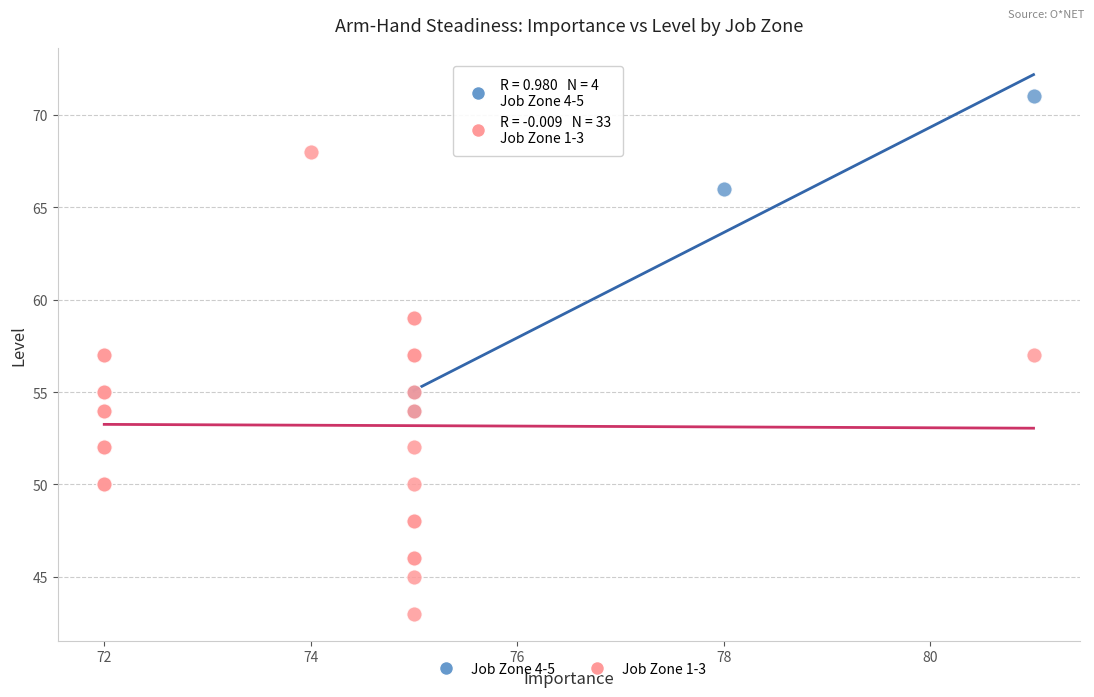

What are all the series names shown in the legend?

Job Zone 4-5, Job Zone 1-3